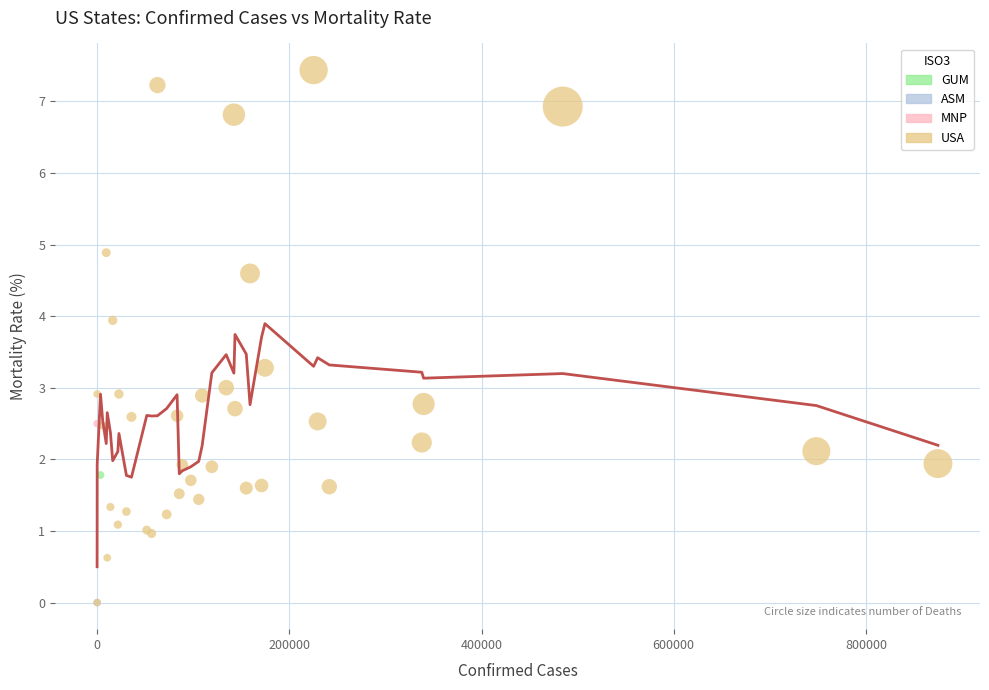

What are all the series names shown in the legend?

USA, MNP, GUM, ASM